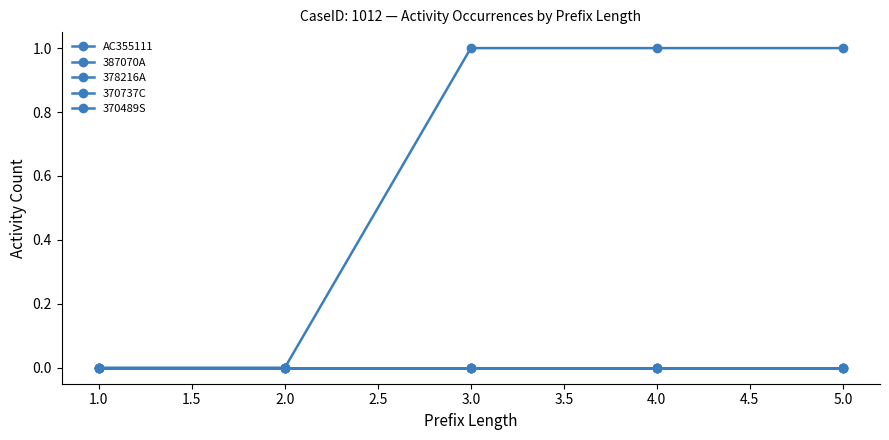

True or false: 387070A and AC355111 intersect in this chart.

False